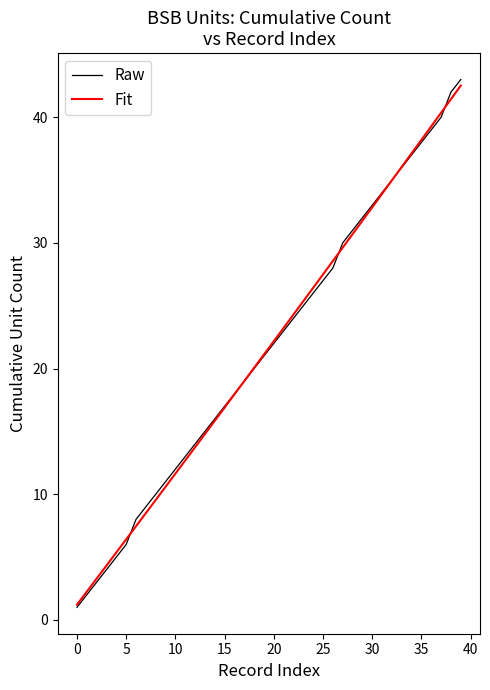

What is the maximum value shown in the chart?

43.0